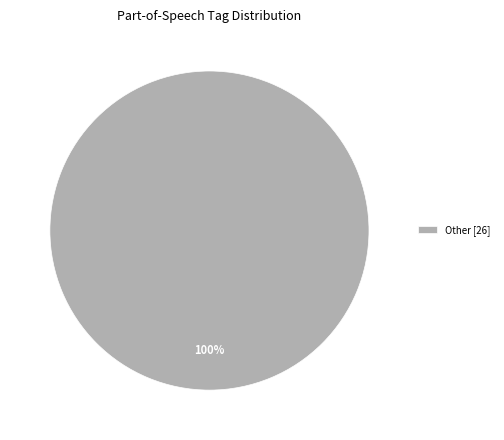

Is it true that Other [26] is 100% of the pie?

True